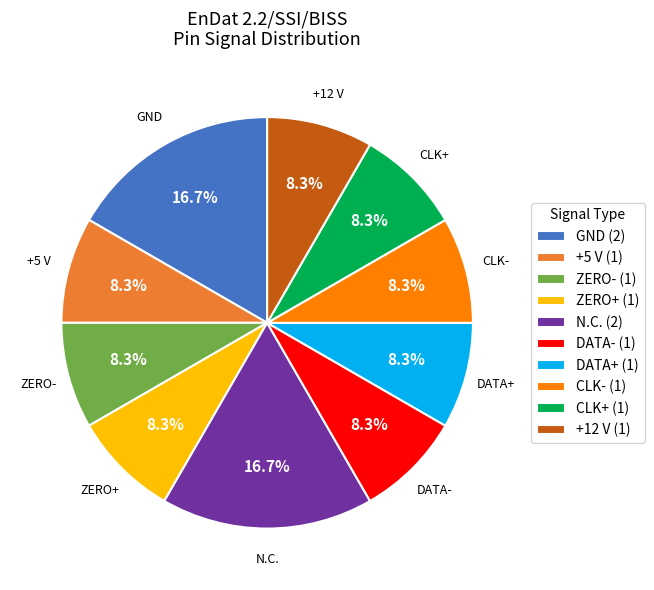

To the nearest percent, what is the difference between the largest and smallest slice percentages?

8%